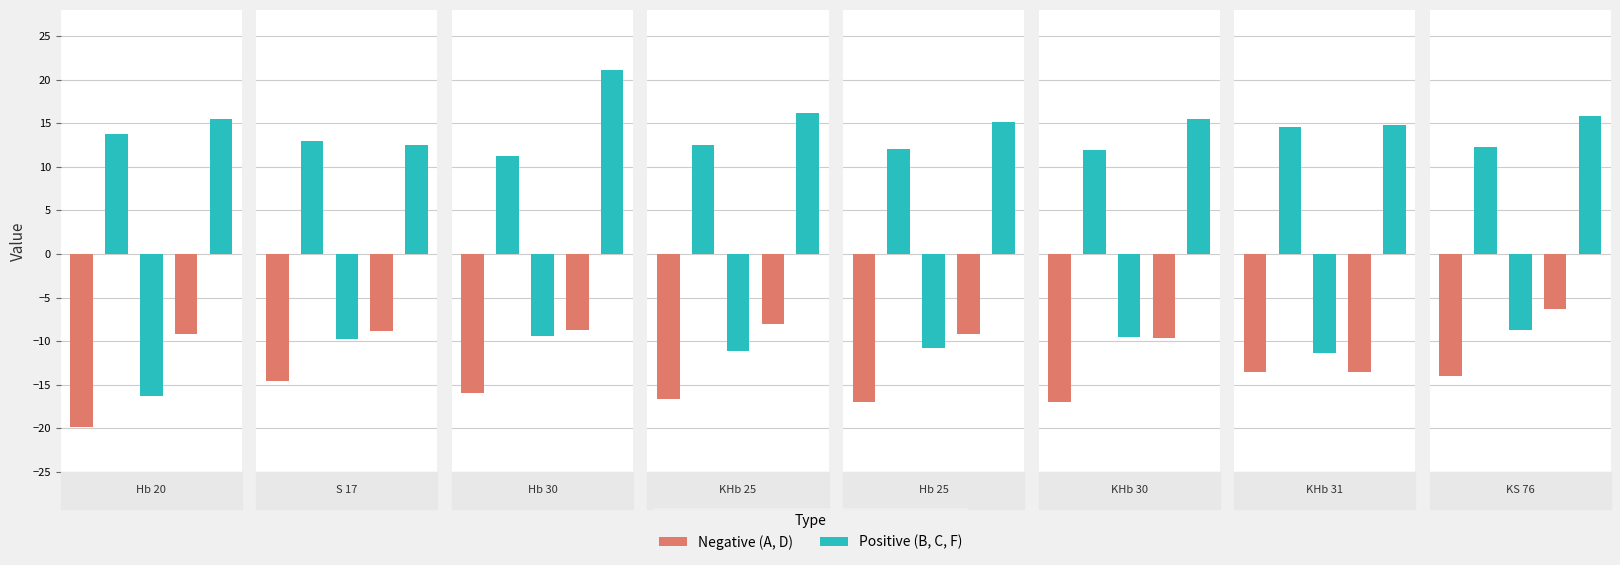

How many data points in A are above -15?

3